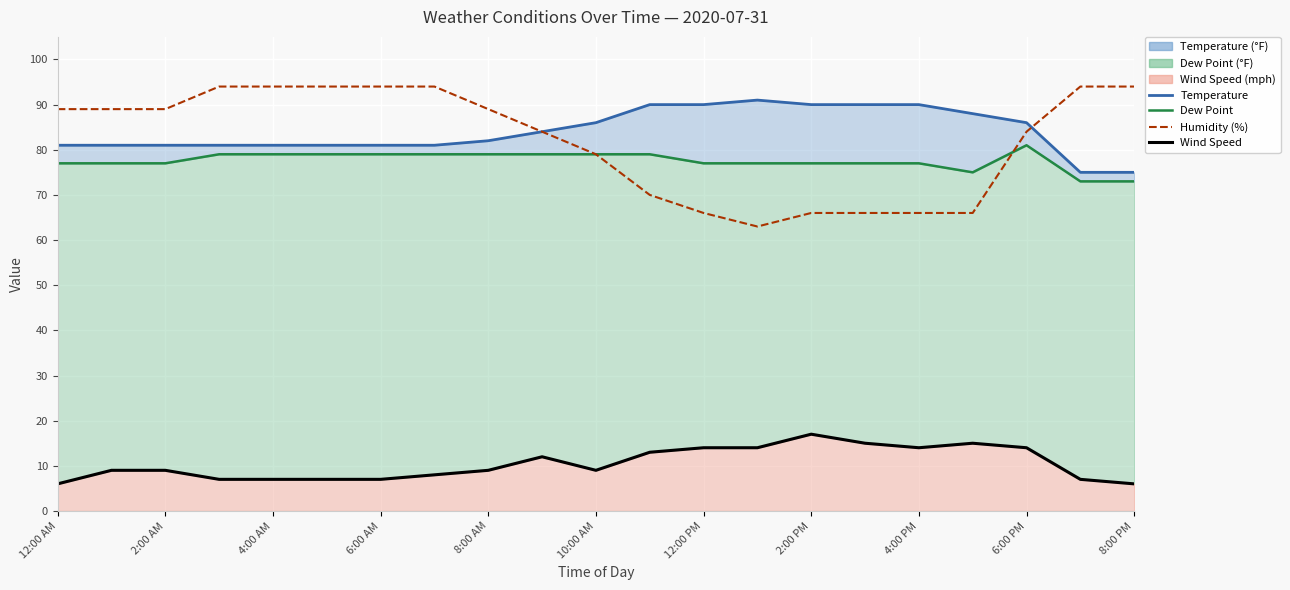

True or false: Temperature line and Wind Speed line intersect in this chart.

False